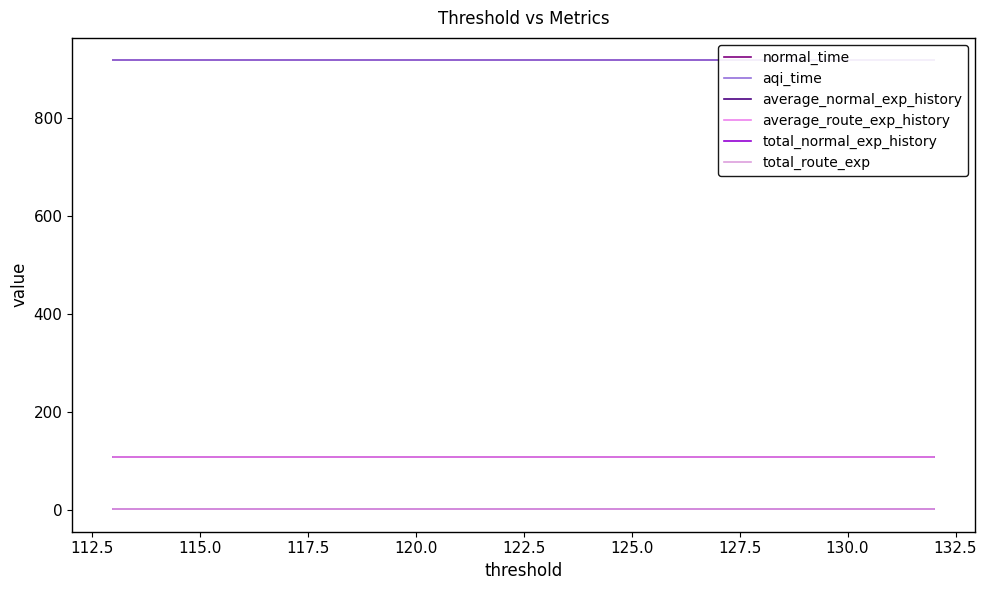

What is the value of the average_normal_exp_history point at the 16th from the left?

108.4